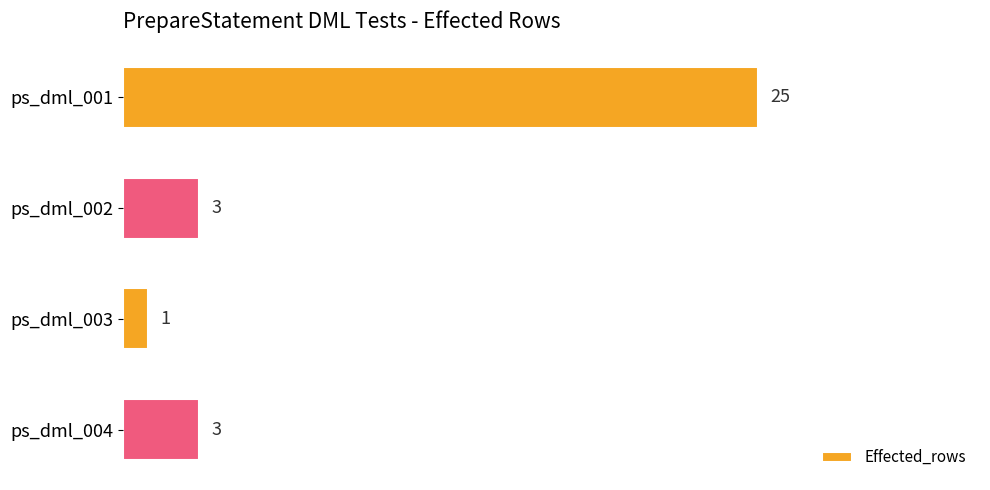

What is the difference between the maximum and second lowest values?

22